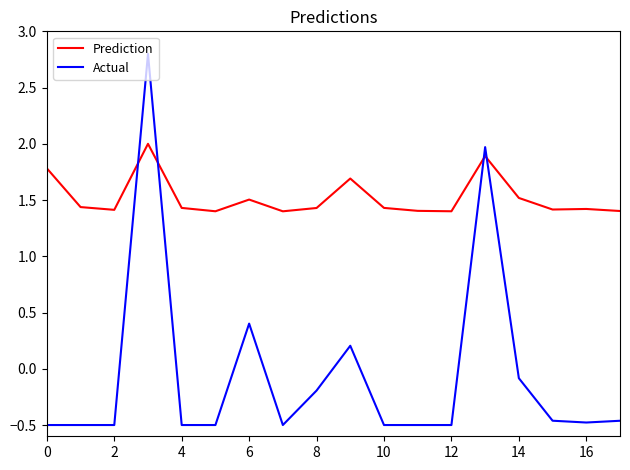

Which series has the largest total across all categories?

Prediction